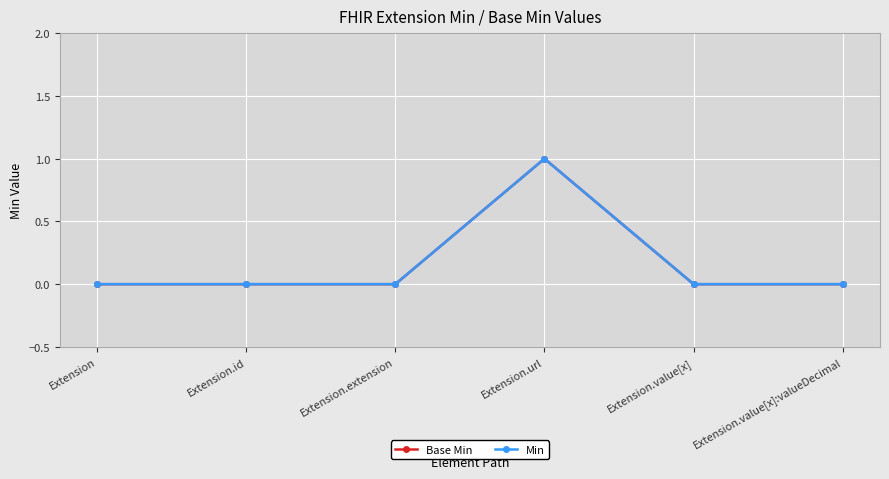

Is this an area chart (filled region under the line)?

No